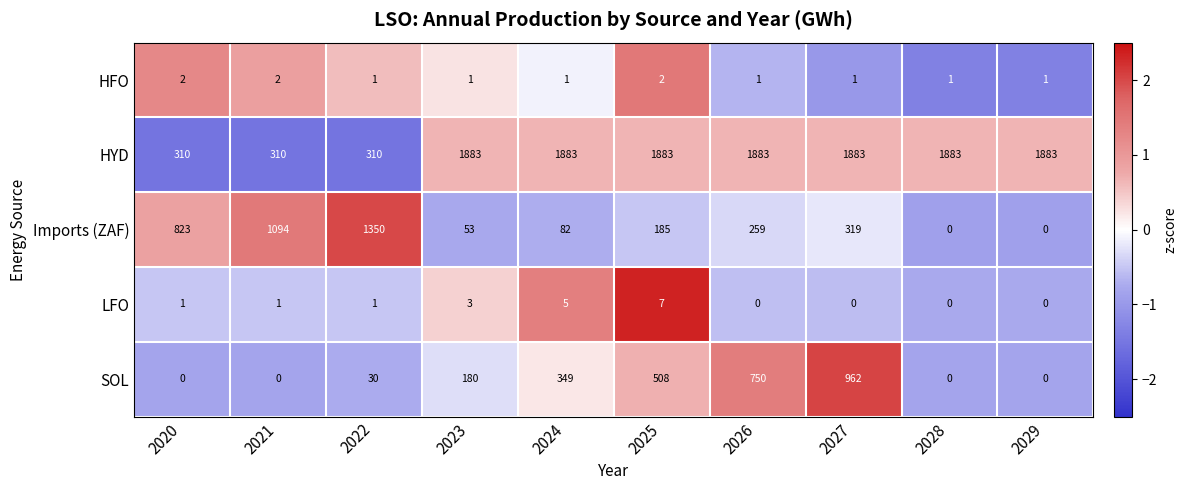

Rank the series at 2020 from highest to lowest value.

Imports (ZAF), HYD, HFO, LFO, SOL